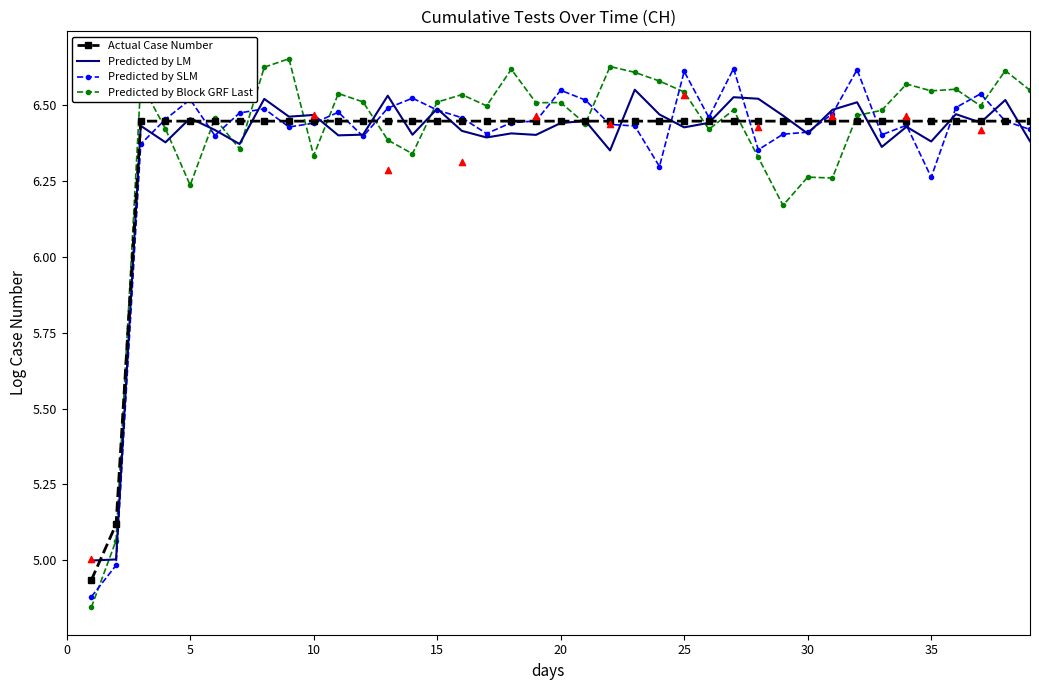

What are all the series names shown in the legend?

Actual Case Number, Predicted by LM, Predicted by SLM, Predicted by Block GRF Last